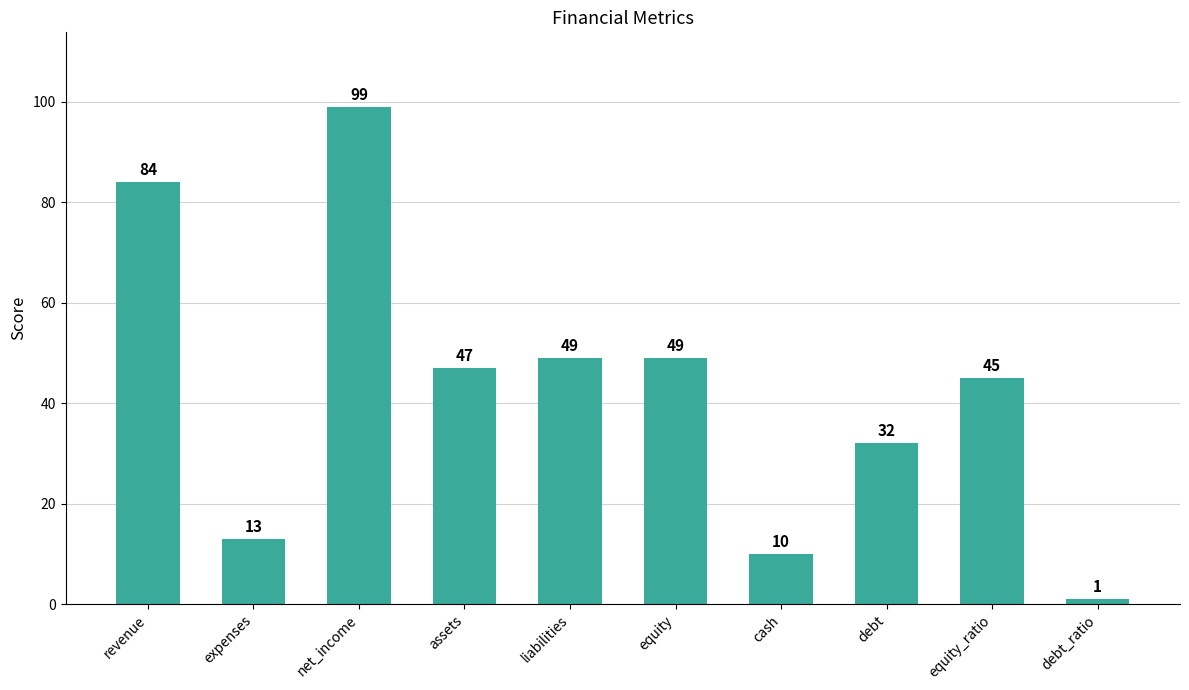

What is the greatest value displayed?

99